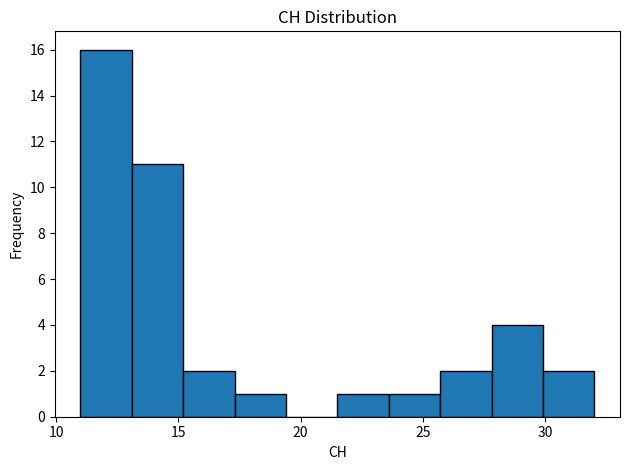

What is the height of the bar covering 27.8 to 29.9 on the x-axis? Neither the bar edges nor the heights are printed on the chart, so give them approximately, as read against the axes.

4